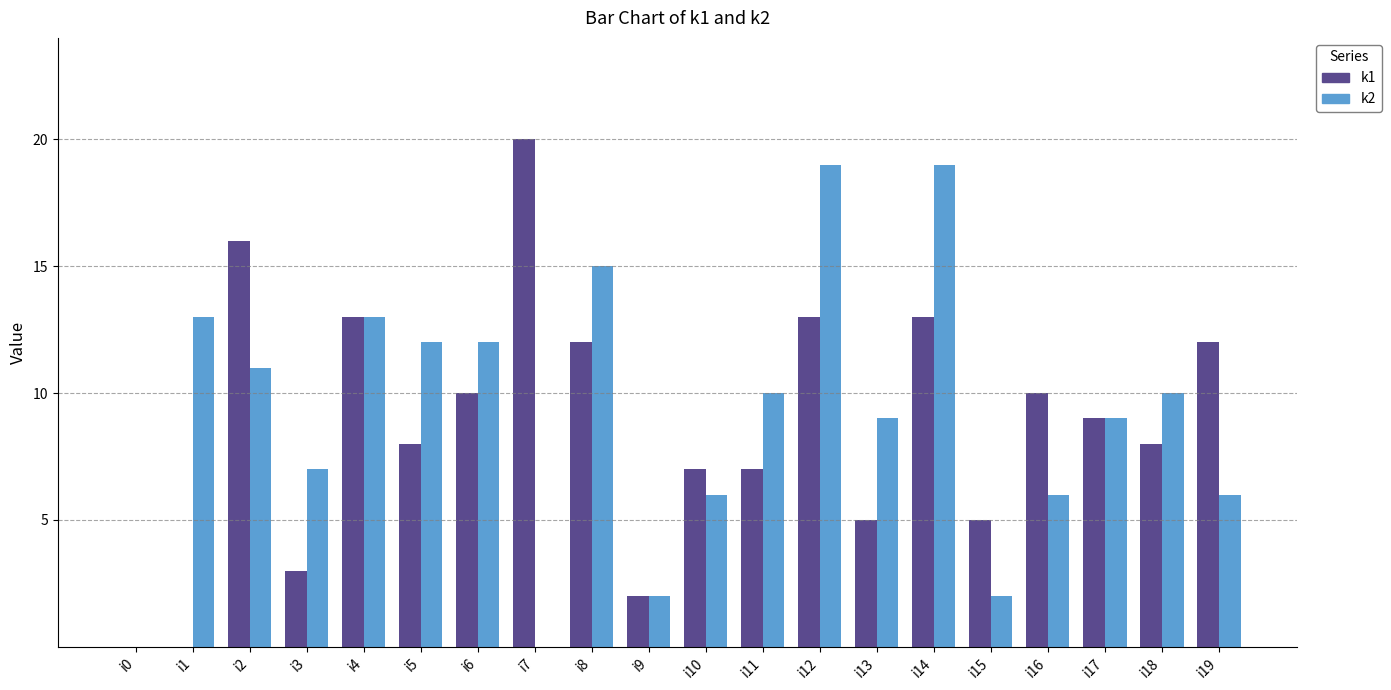

Between i9 and i14, which series saw the biggest shift?

k2